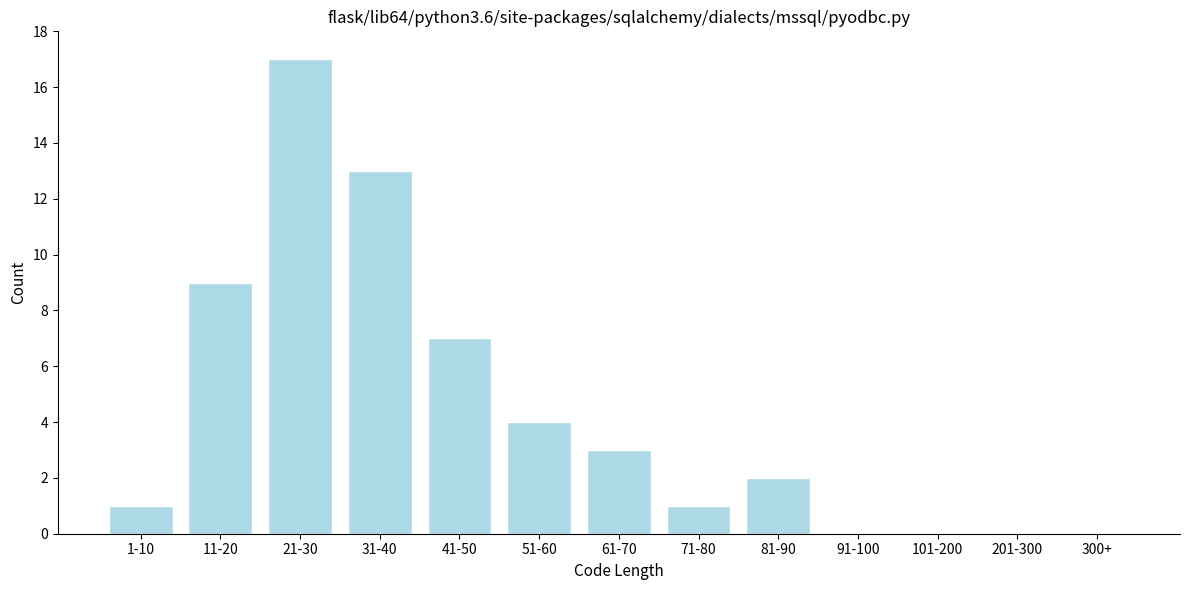

Reading left to right, transcribe all the data shown in this chart.

1-10=1	11-20=9	21-30=17	31-40=13	41-50=7	51-60=4	61-70=3	71-80=1	81-90=2	91-100=0	101-200=0	201-300=0	300+=0